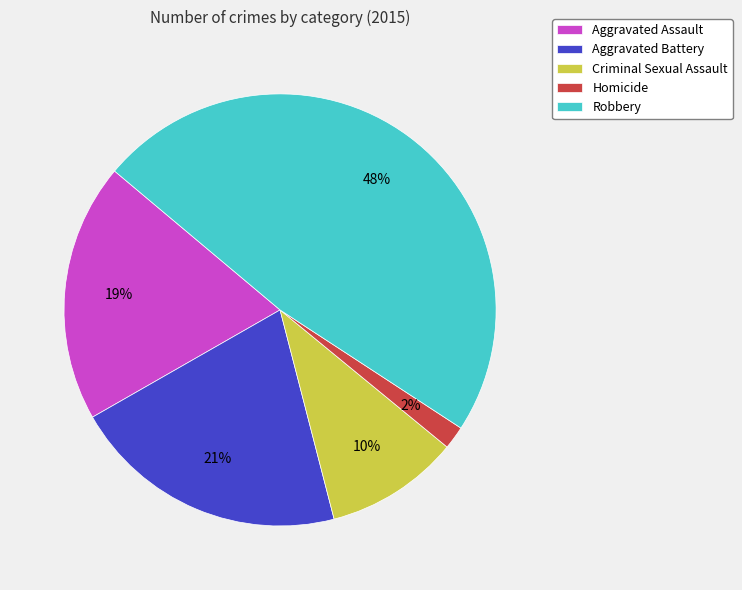

Which category has the biggest portion of the pie?

Robbery